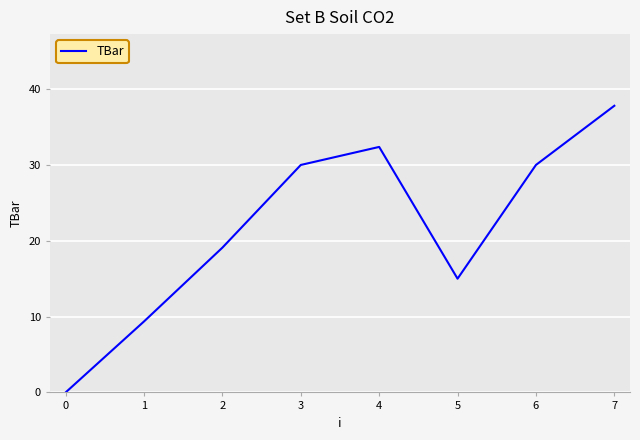

Is it true that the value at 6 is 15.1?

False